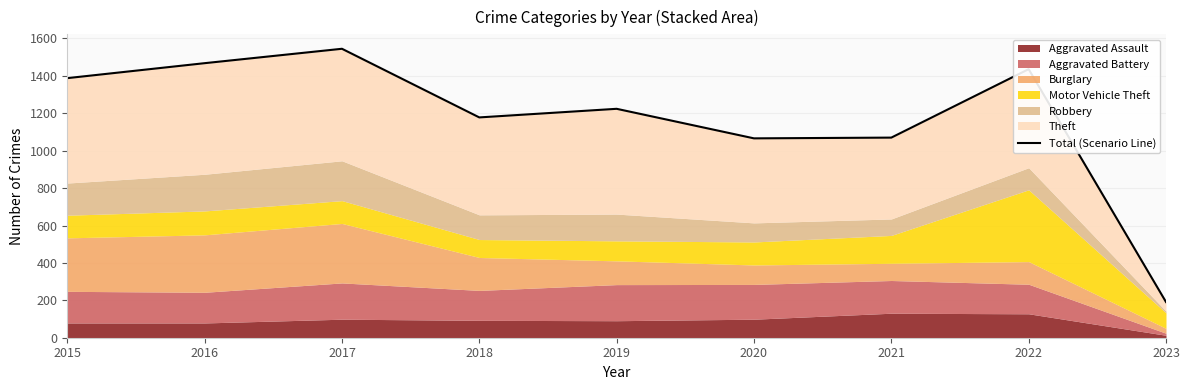

List the labels in order of value, smallest first.

2023, 2020, 2021, 2018, 2019, 2015, 2022, 2016, 2017